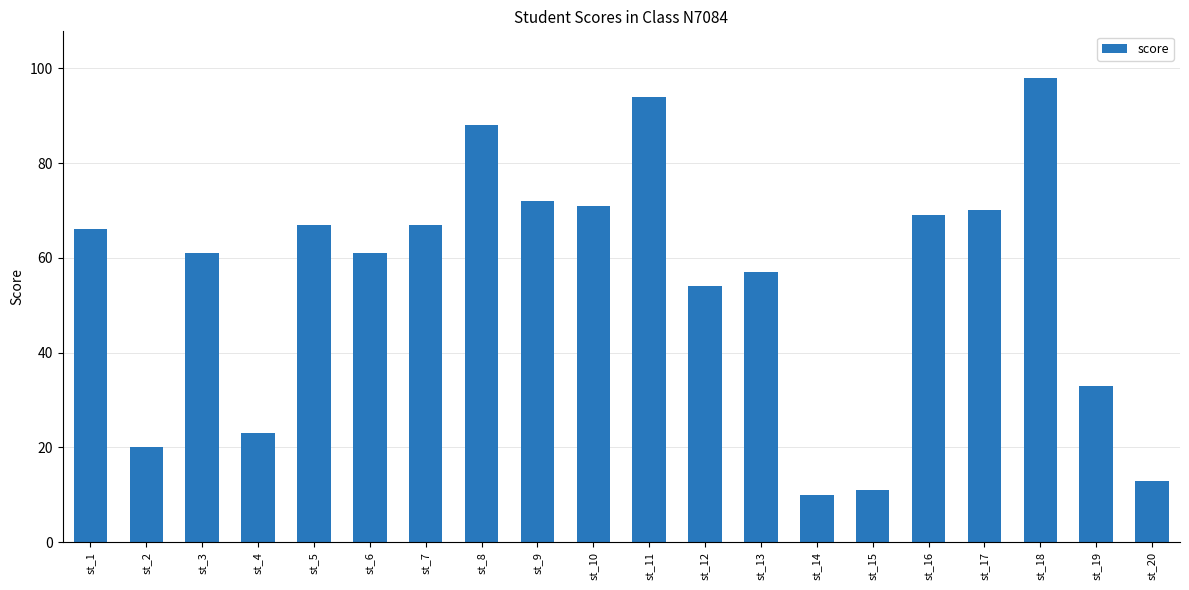

What is the change in value from st_10 to st_13?

-14